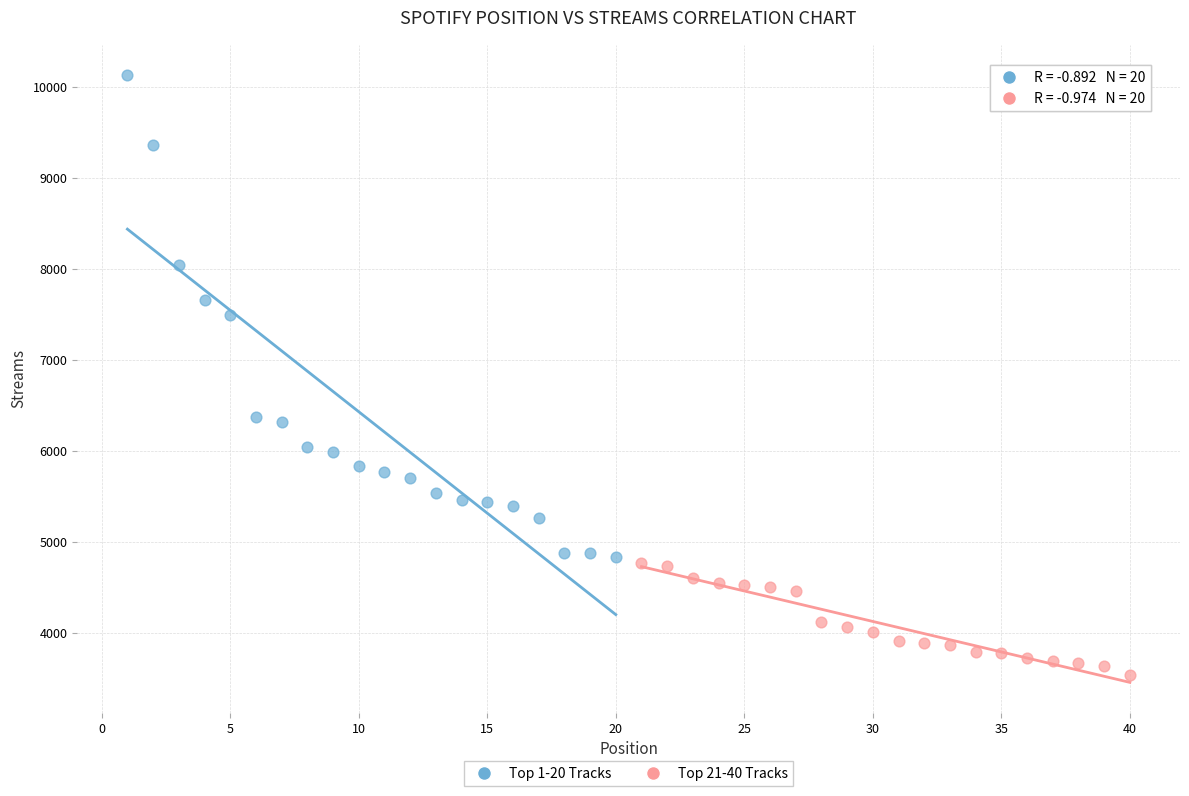

Which series has the largest Y range (max minus min)?

Top 1-20 Tracks